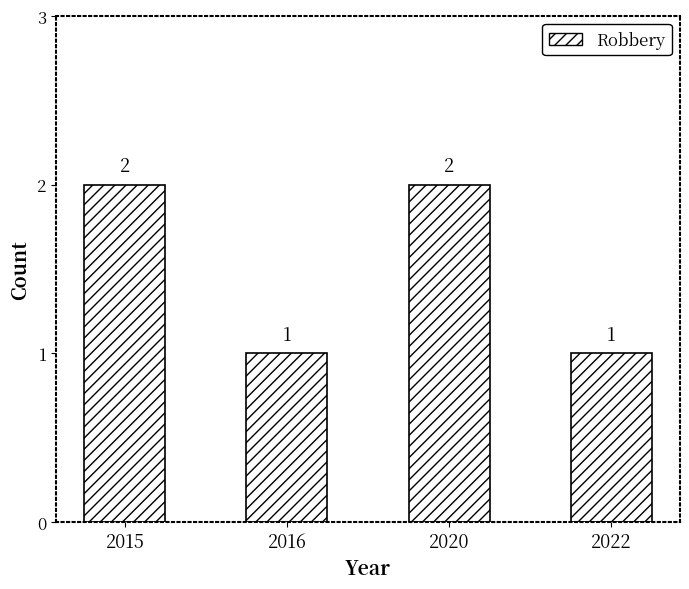

What is the value of the 1st bar from the left?

2